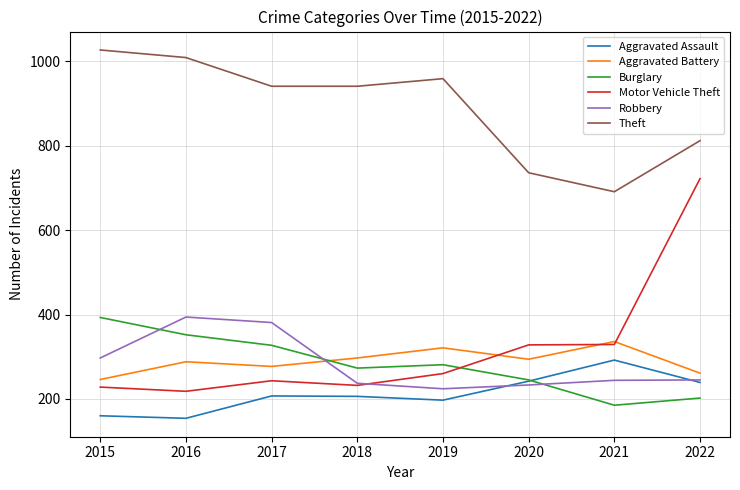

True or false: Burglary and Theft cross at least once.

False